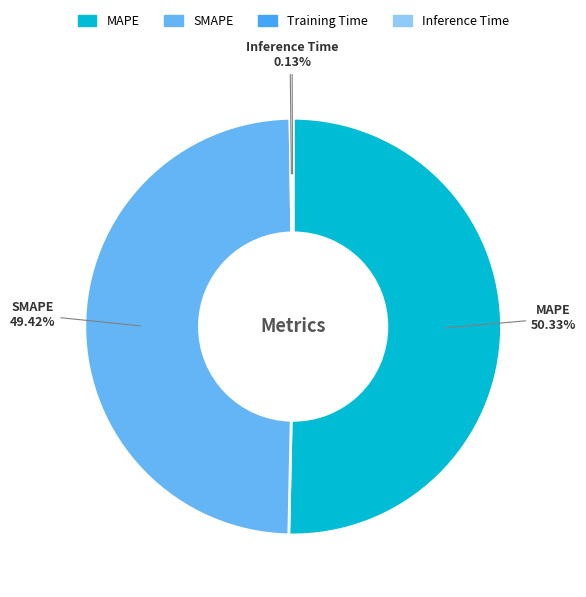

What is the largest slice in the pie chart?

MAPE